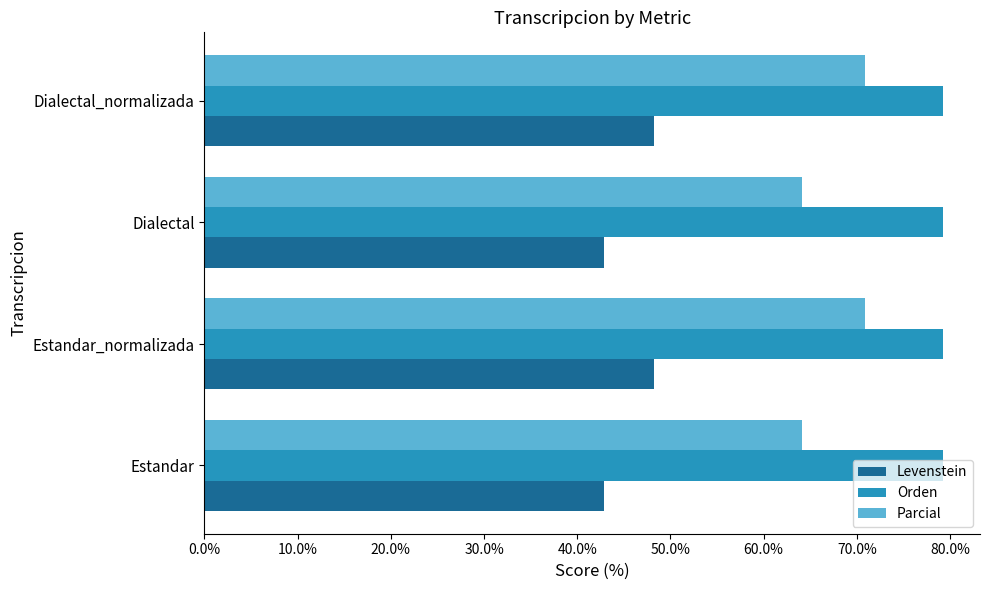

What is the total value across all series at Dialectal_normalizada?

198.4